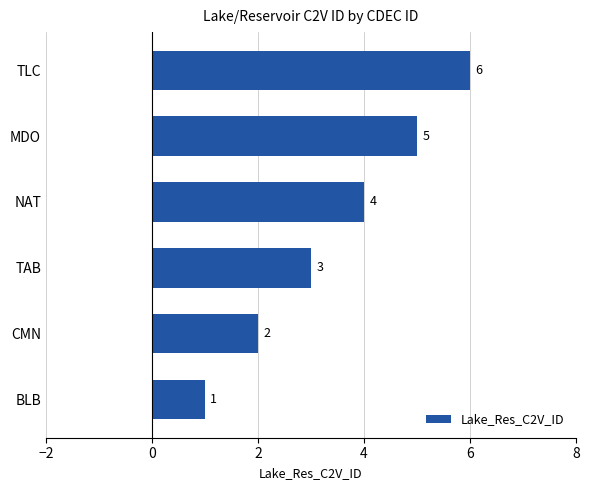

Rank the categories by value from highest to lowest.

TLC, MDO, NAT, TAB, CMN, BLB